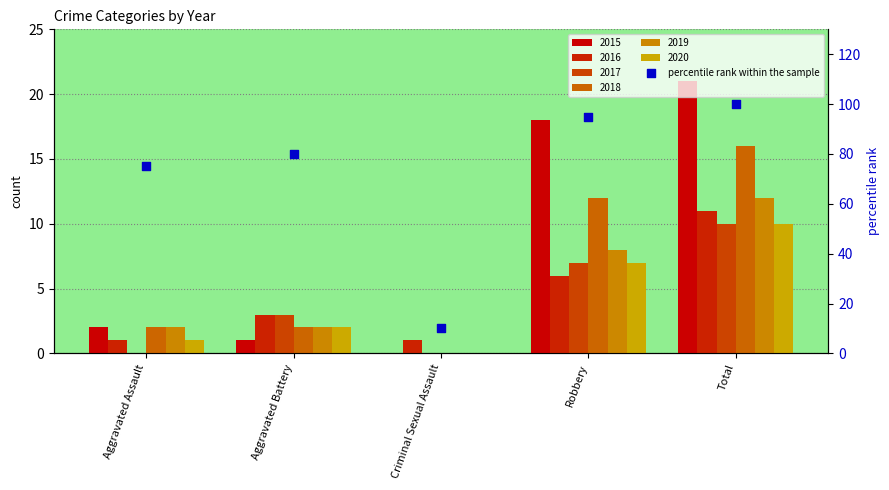

Between Aggravated Assault and Robbery, which is larger?

Robbery